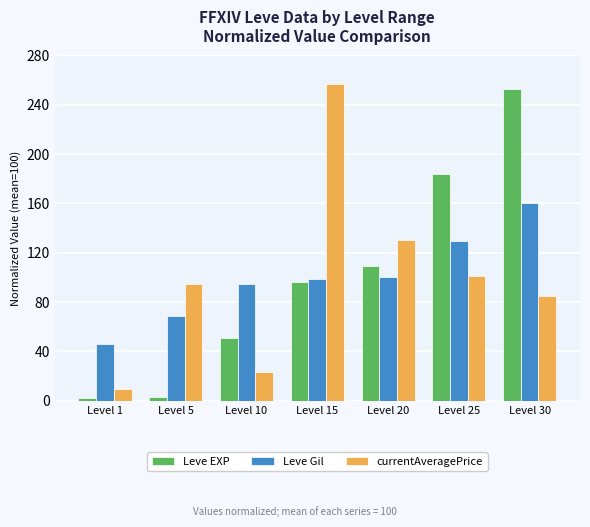

What value does the currentAveragePrice series have at Level 5?

94.9